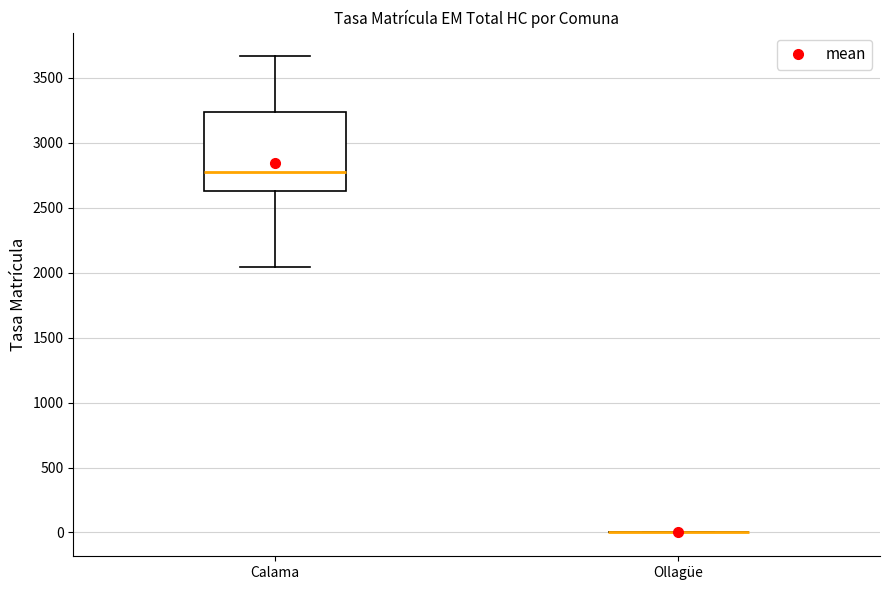

Which box is the tallest, from its lower edge to its upper edge?

Calama